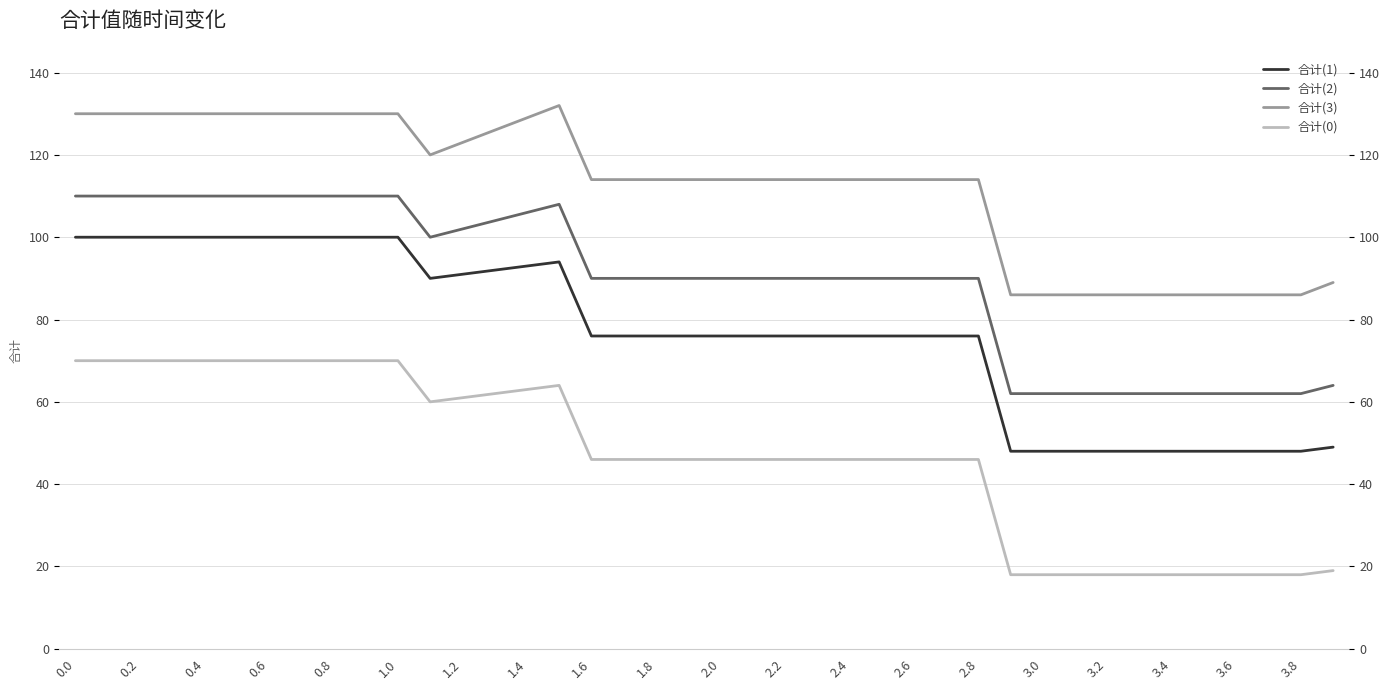

What is the minimum value shown in the chart?

18